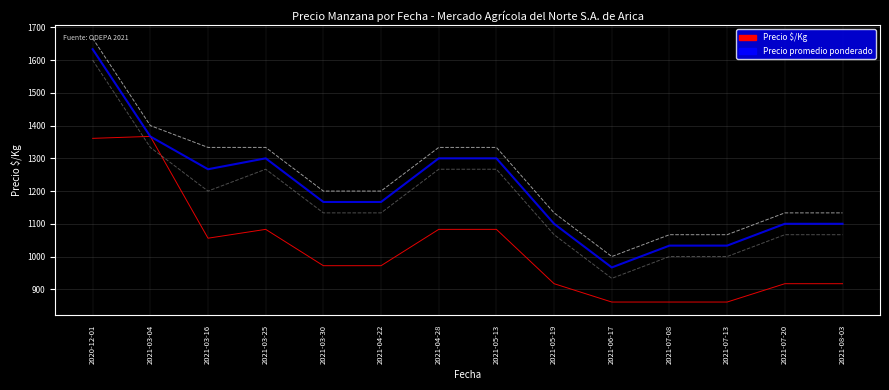

What is the difference between the highest and lowest values at 2020-12-01?

305.7